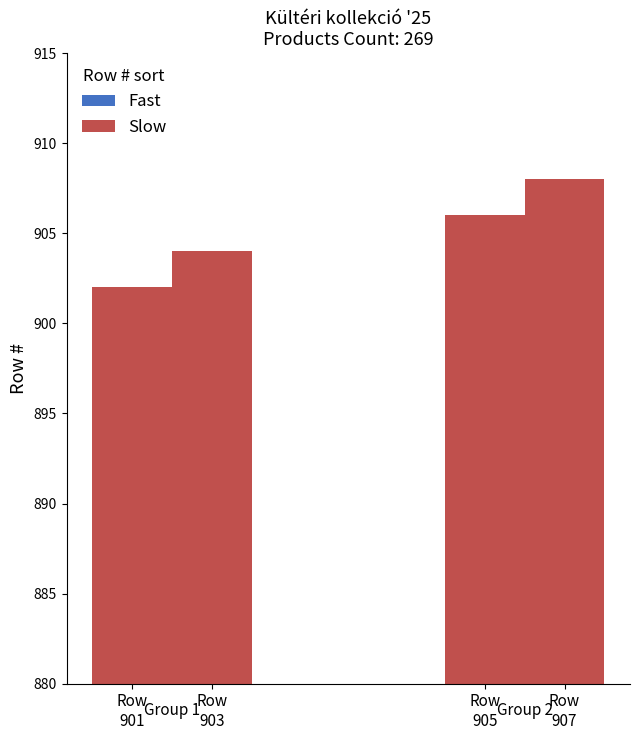

At which label is Fast closest to 904?

Row 903